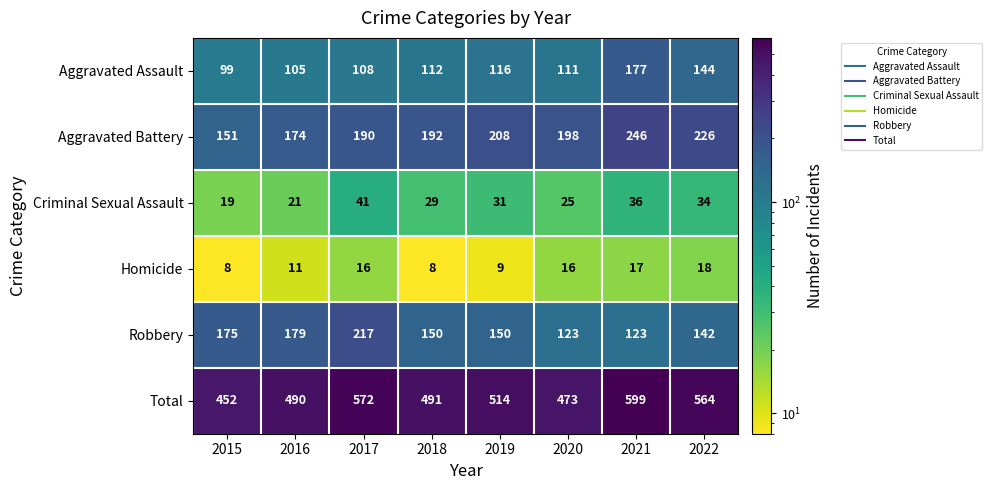

The Aggravated Assault series shows 29 at 2018. True or false?

False